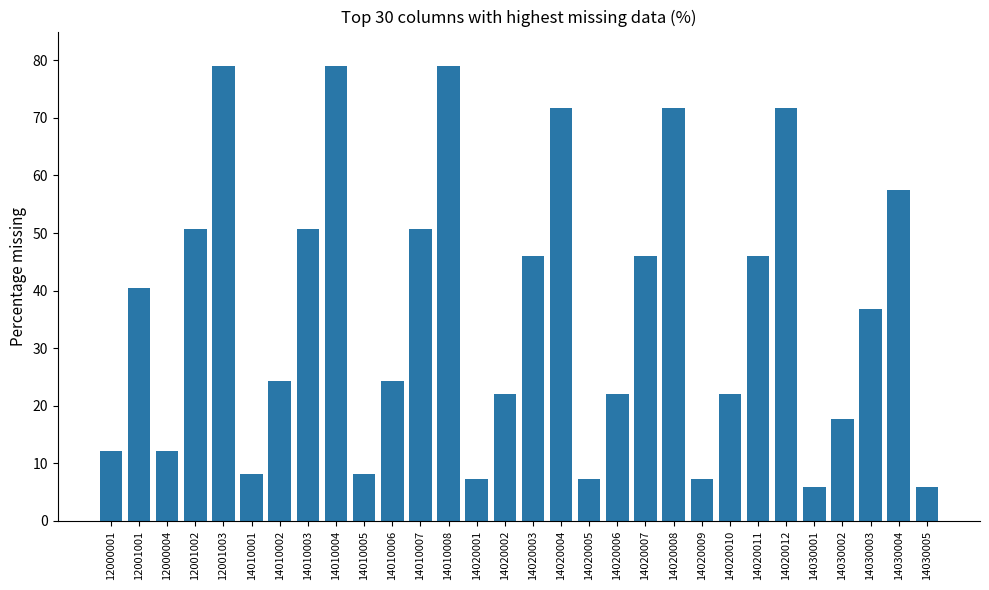

Reading left to right, transcribe all the data shown in this chart.

12.1	40.5	12.1	50.7	79.0	8.1	24.3	50.7	79.0	8.1	24.3	50.7	79.0	7.4	22.1	46.0	71.8	7.4	22.1	46.0	71.8	7.4	22.1	46.0	71.8	5.9	17.7	36.8	57.4	5.9